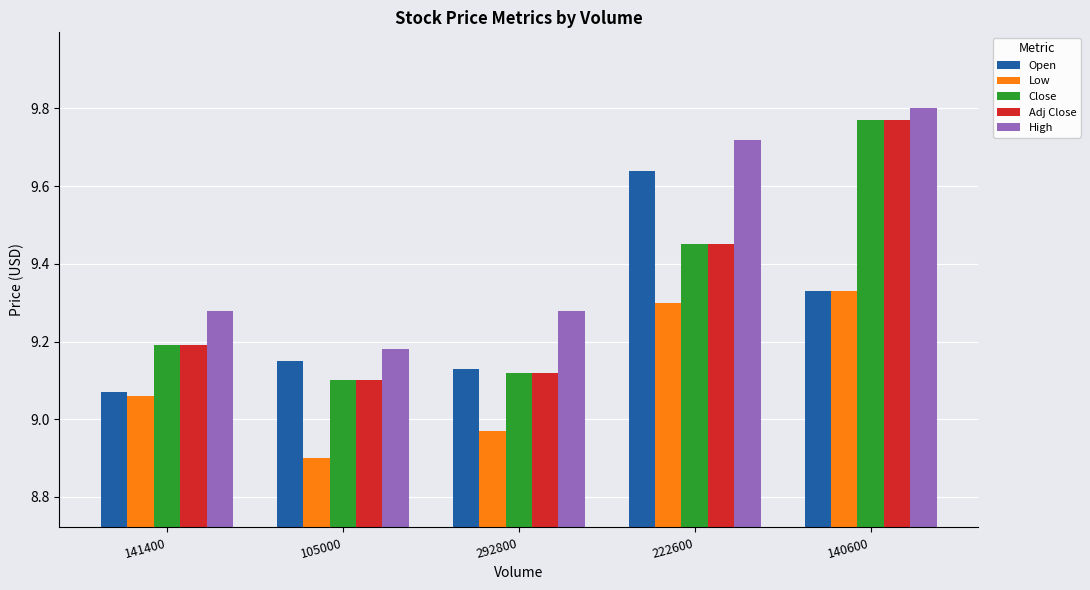

Does the chart contain stacked bars?

No